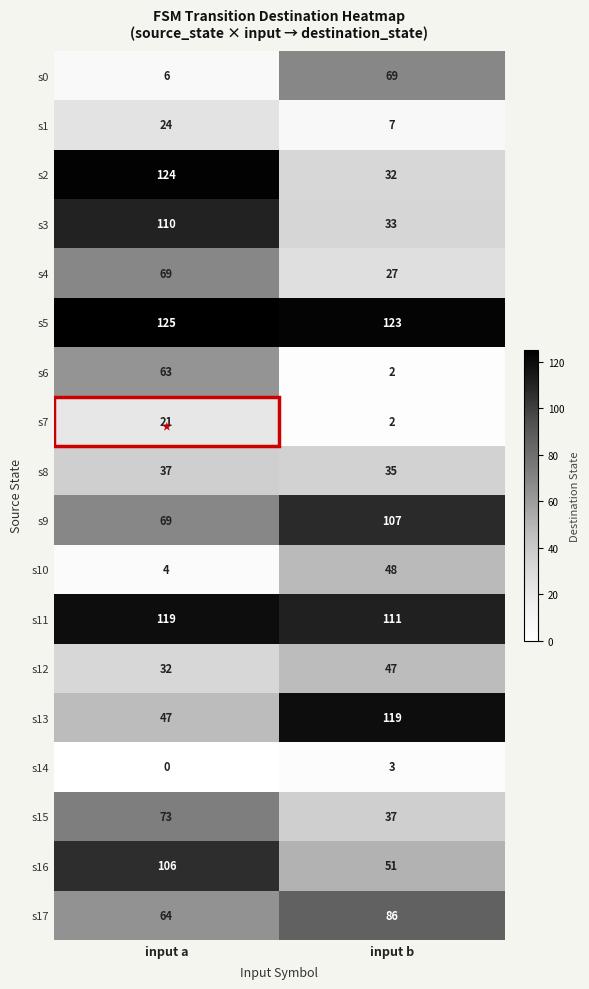

What is the lowest value of the s12 series?

32